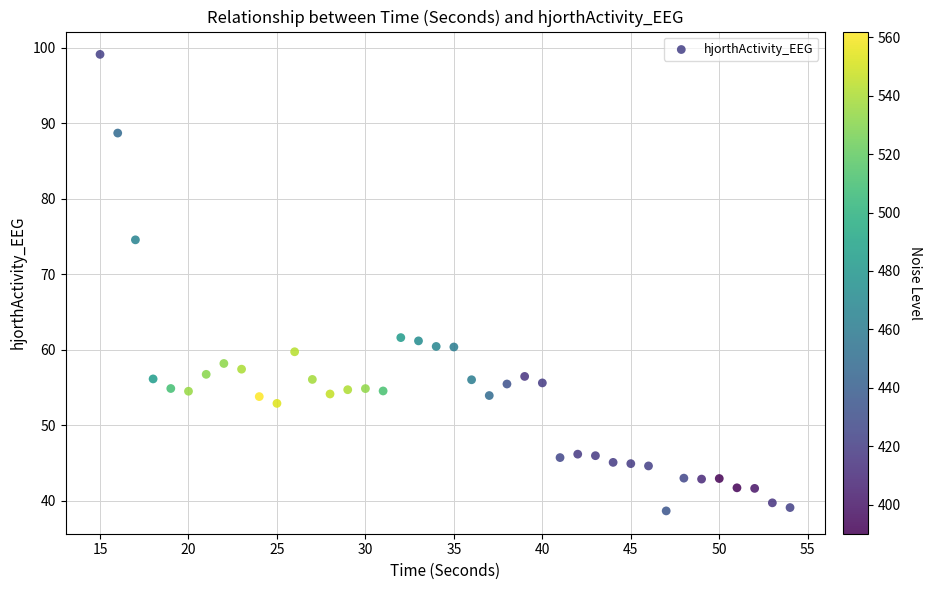

What is the range of Y values (max minus min)?

60.4